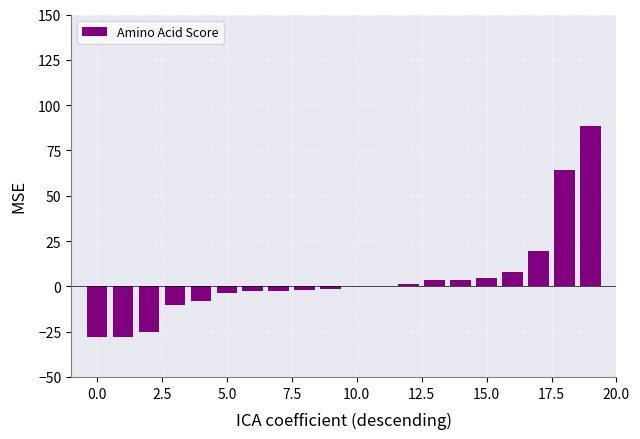

What is the greatest value displayed?

88.6